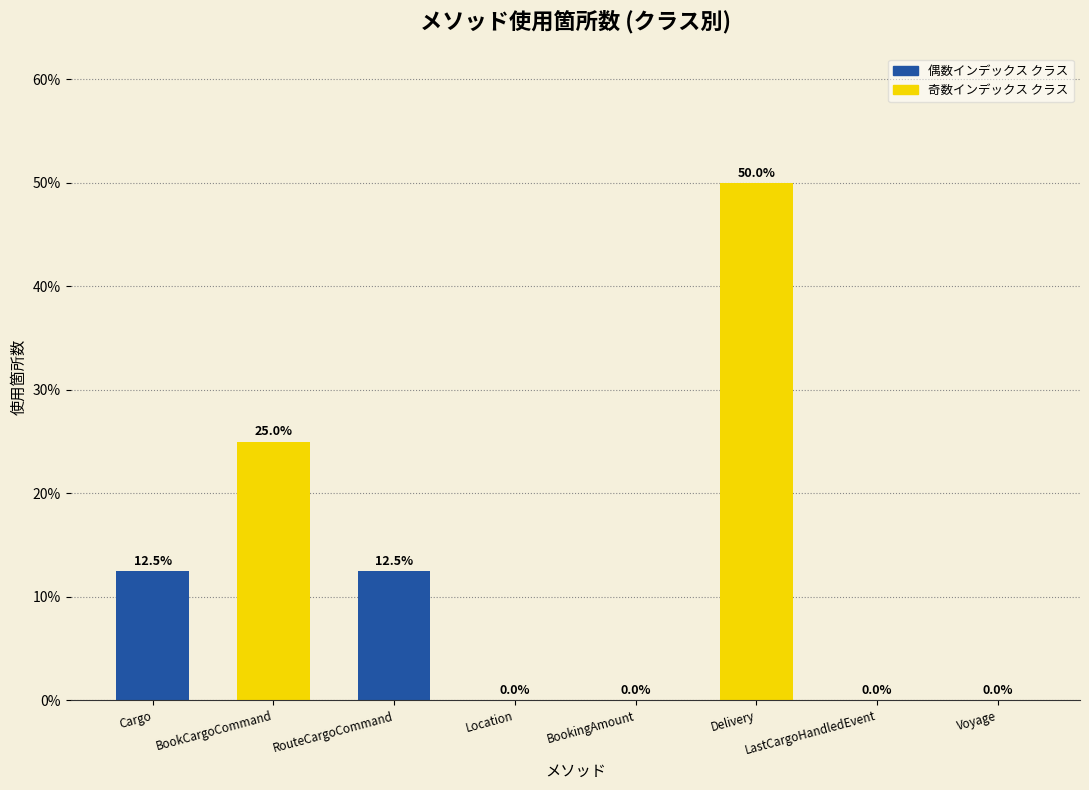

What is the sum of the values at BookingAmount and Cargo?

12.5